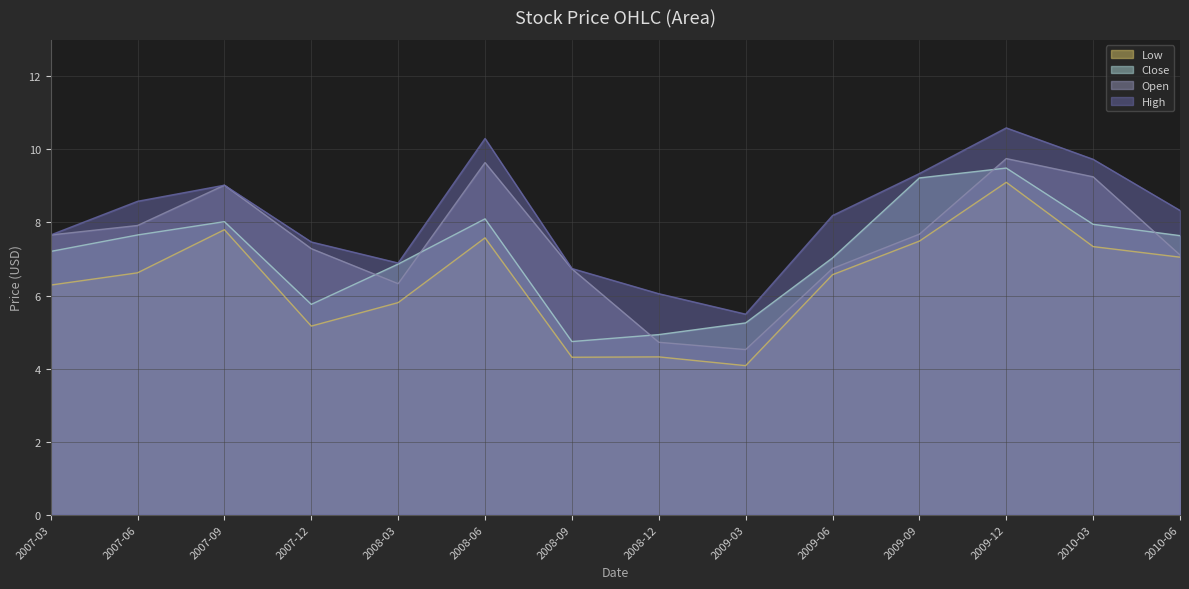

At which label is Low closest to 6?

2008-03